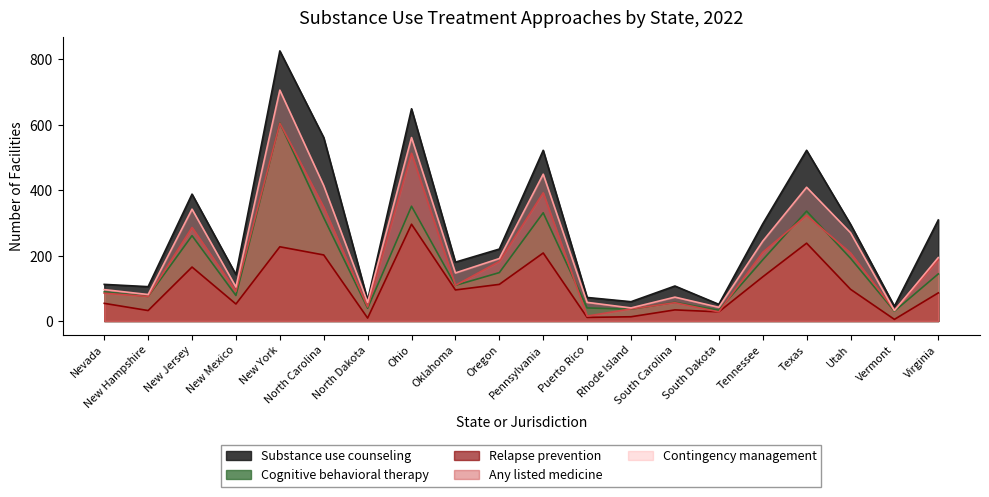

What is the average value of the Substance use counseling series?

276